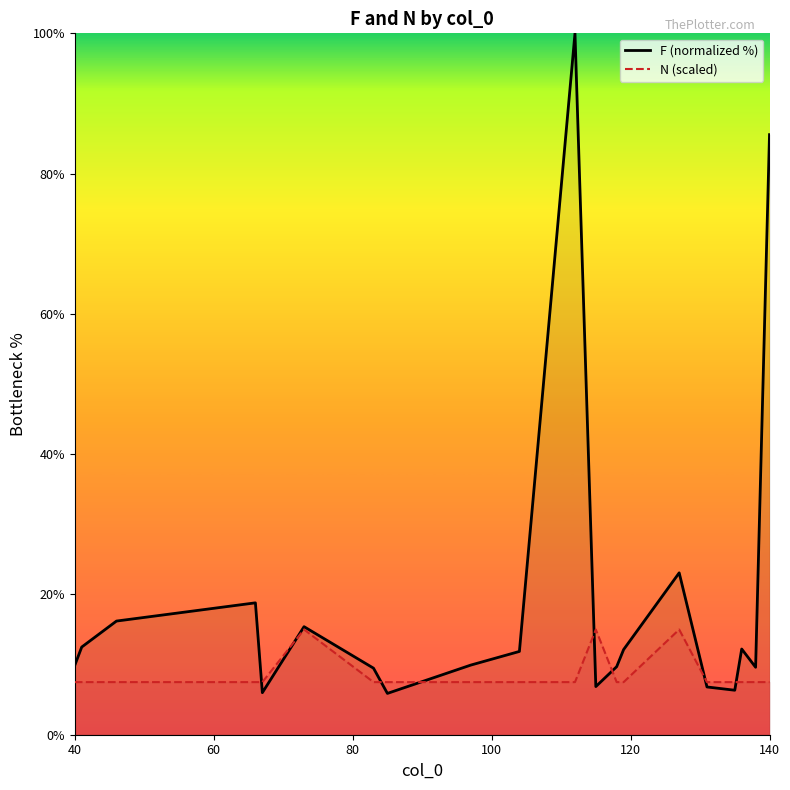

Which series has the largest total across all categories?

F (normalized %)